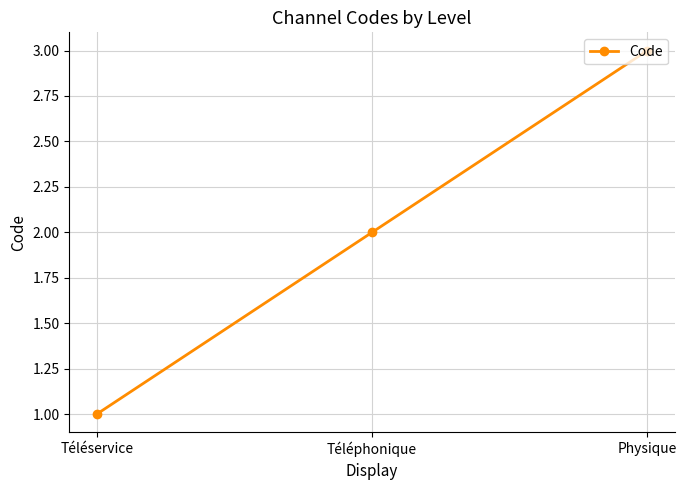

Which has a higher value, Téléservice or Téléphonique?

Téléphonique